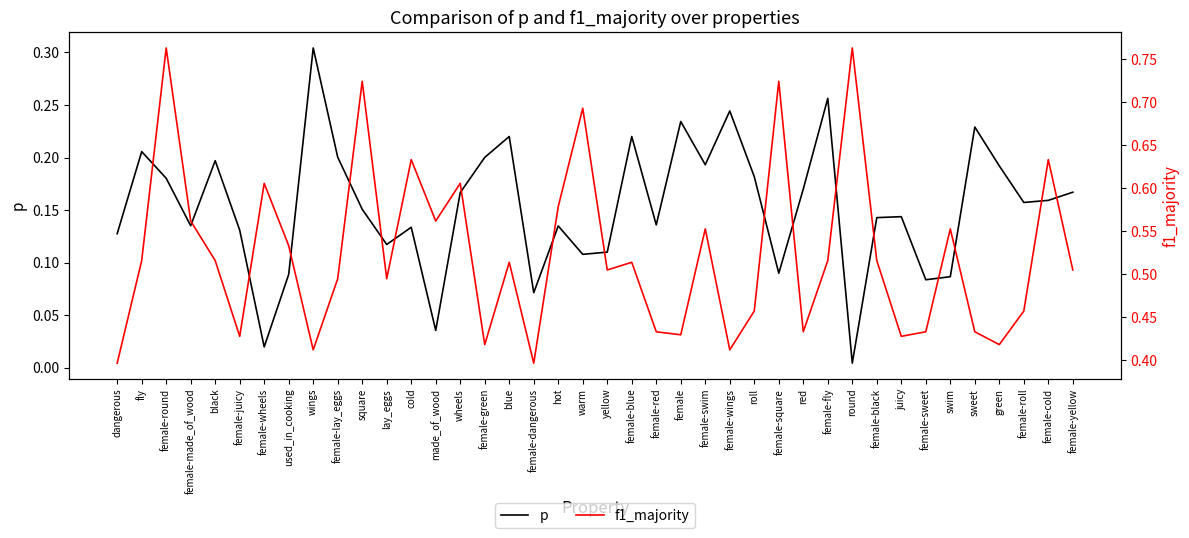

At which category does f1_majority reach its first local valley?

female-juicy